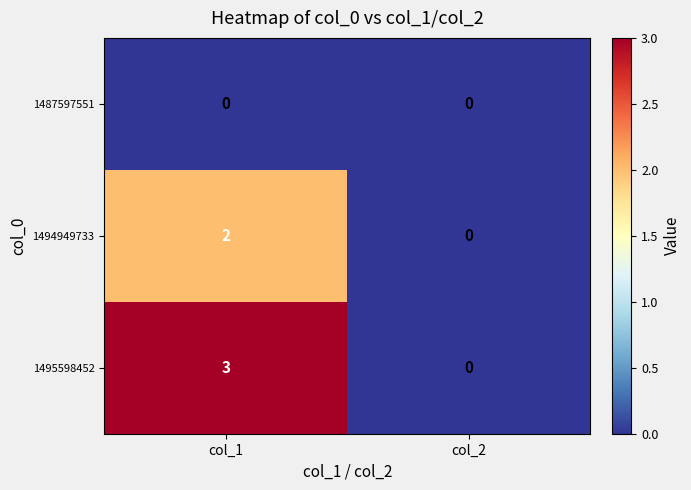

Which series changed the most between col_1 and col_2?

1495598452